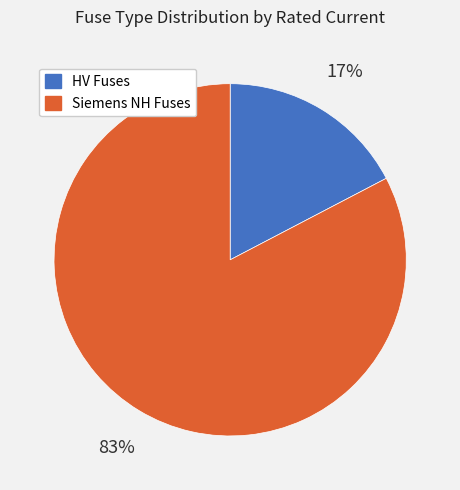

Is the sum of Siemens NH Fuses and HV Fuses greater than half?

Yes